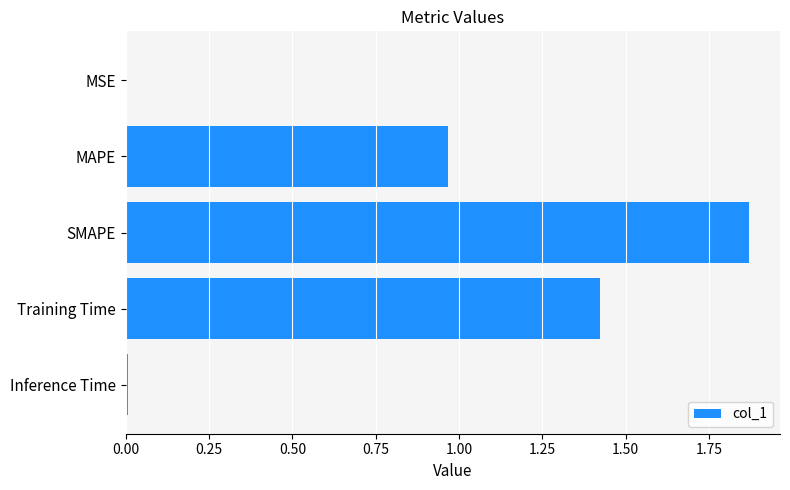

The value at MAPE is 1.5. True or false?

False